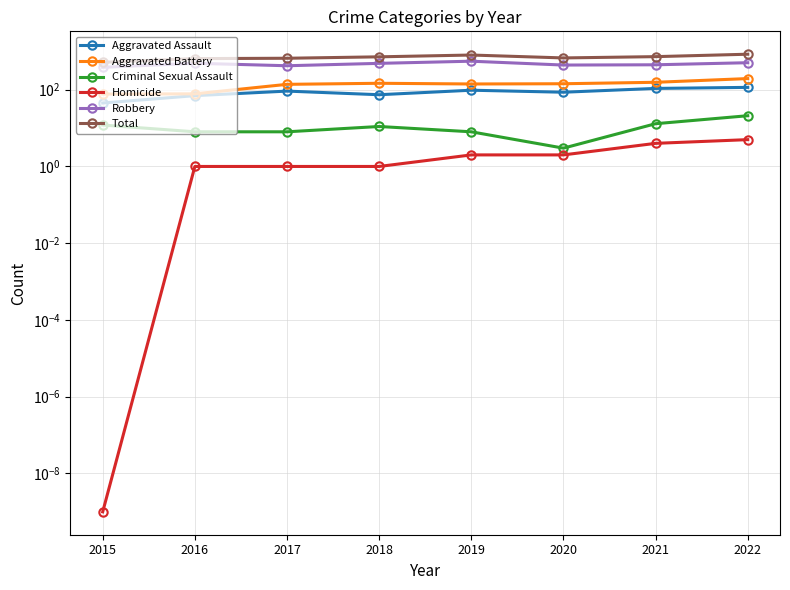

What is the value of the Homicide point at the 7th from the left?

4.0